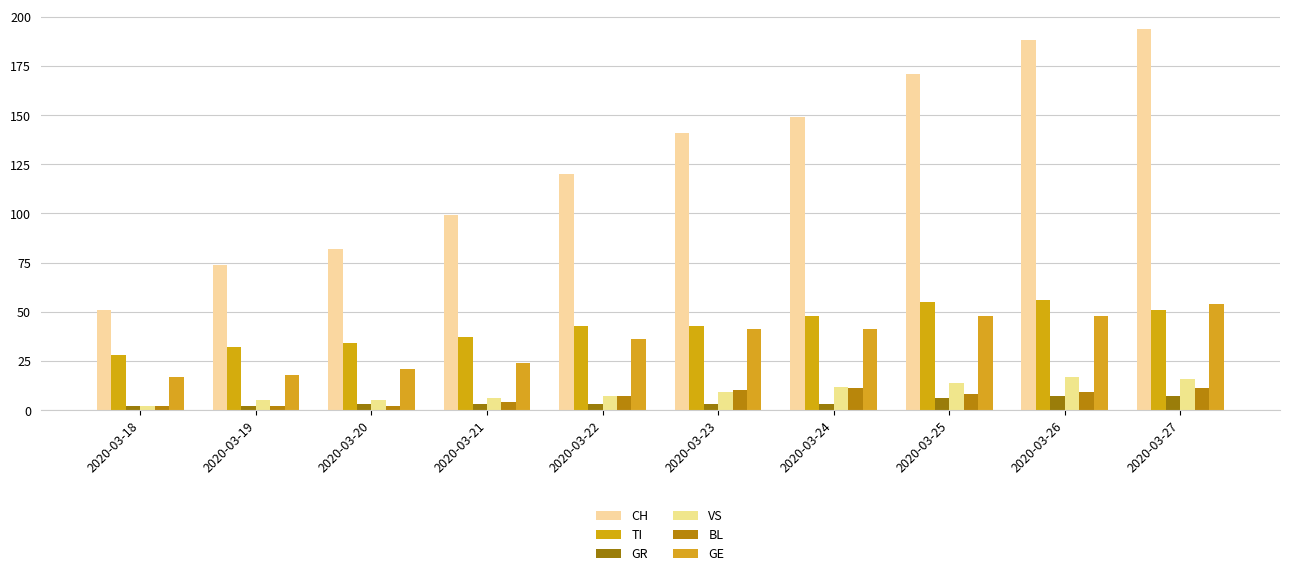

Is the value of TI at 2020-03-21 greater than the value of BL at 2020-03-23?

Yes